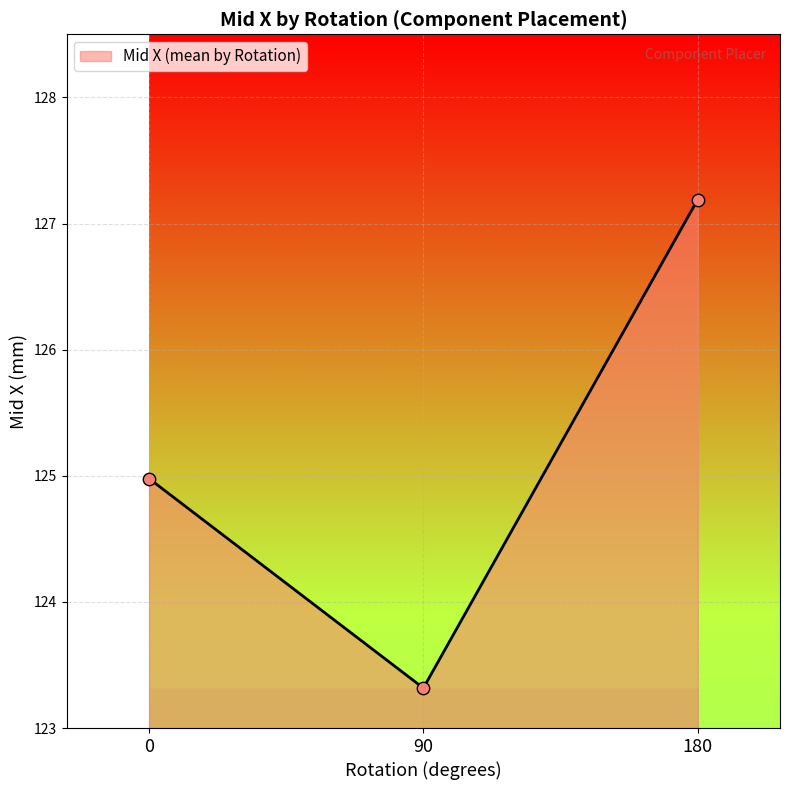

Approximately how many times larger is the value at 90 compared to 180?

1.0